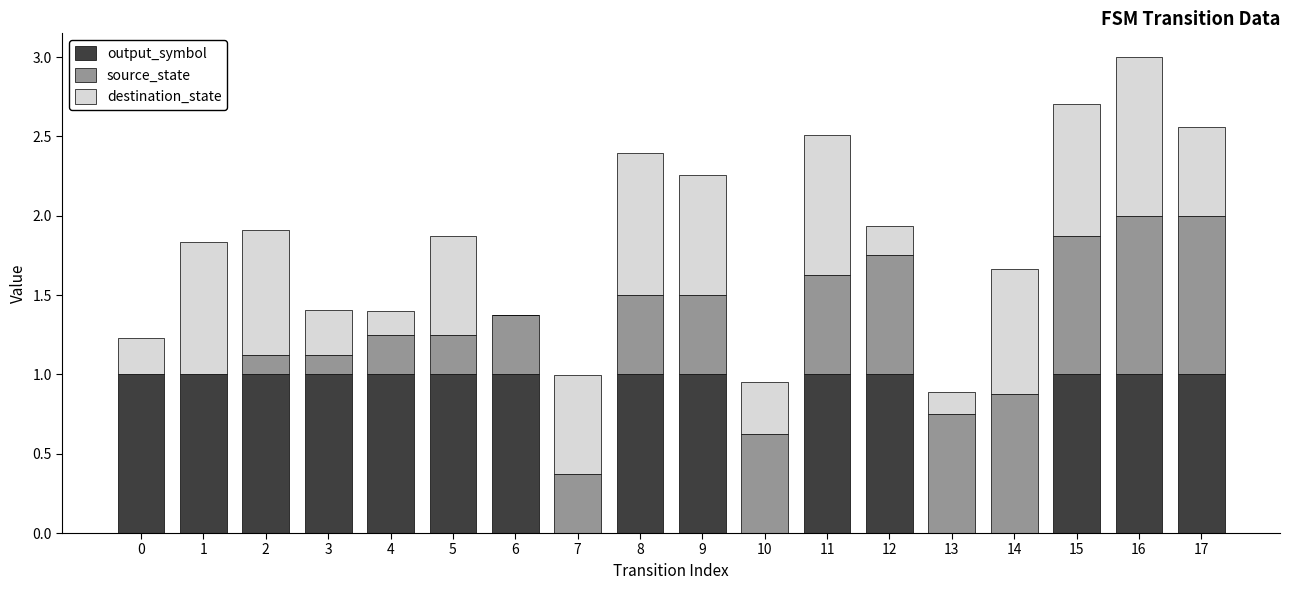

At which category is the sum across all series the highest?

16